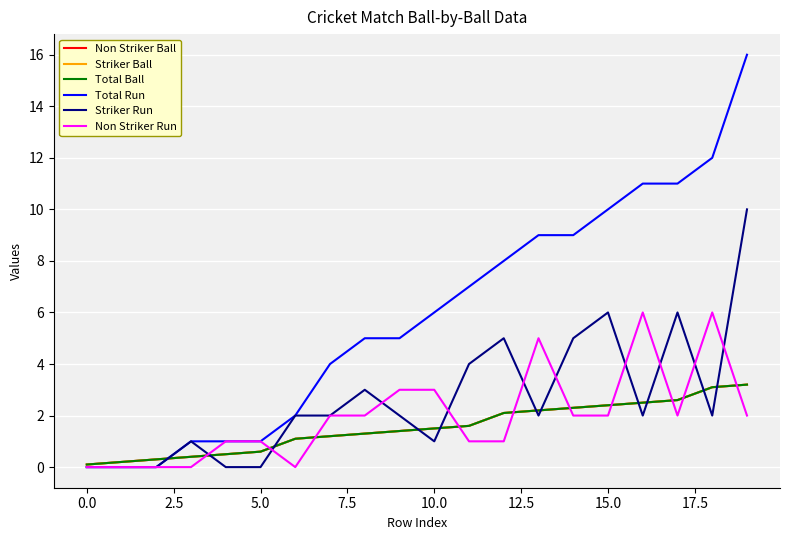

Does the chart have visible grid lines?

Yes